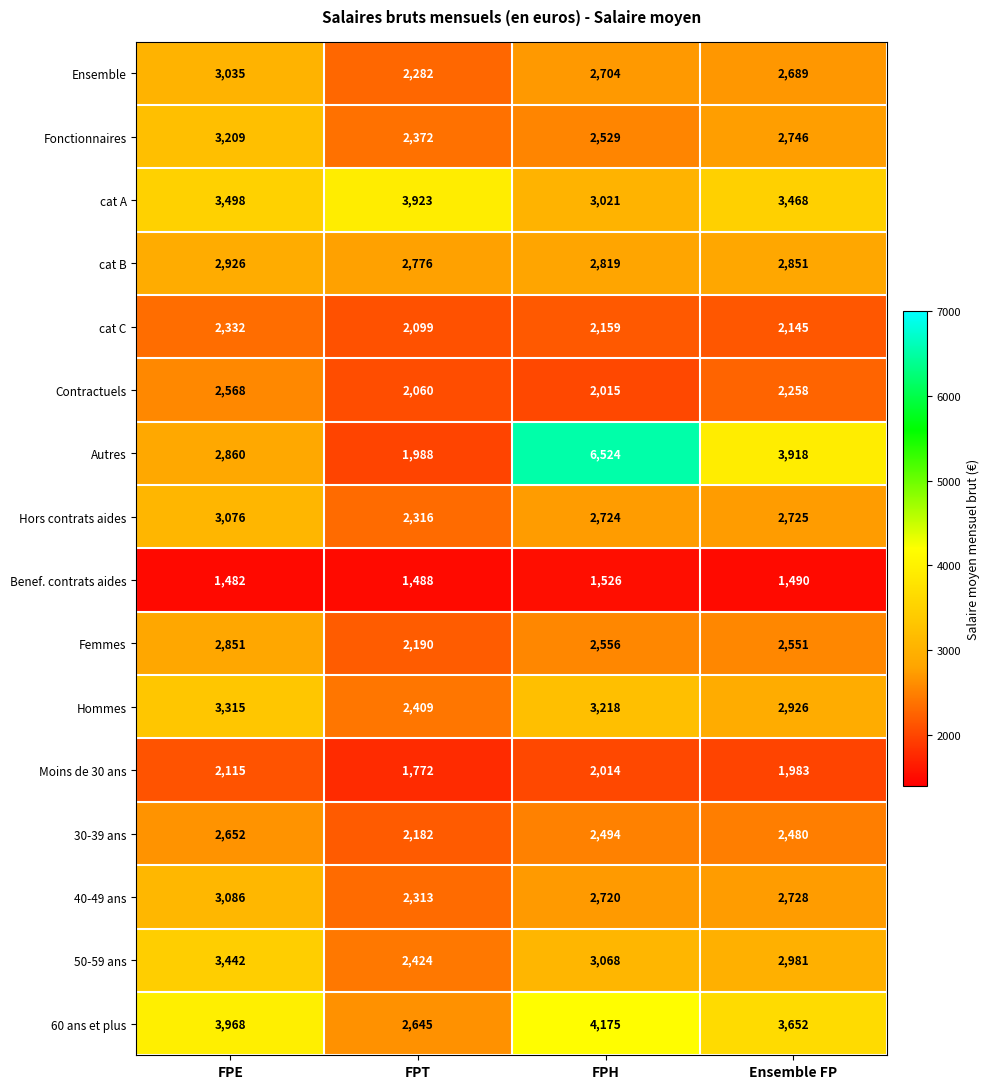

What is the difference between the maximum and minimum values in the 30-39 ans series?

470